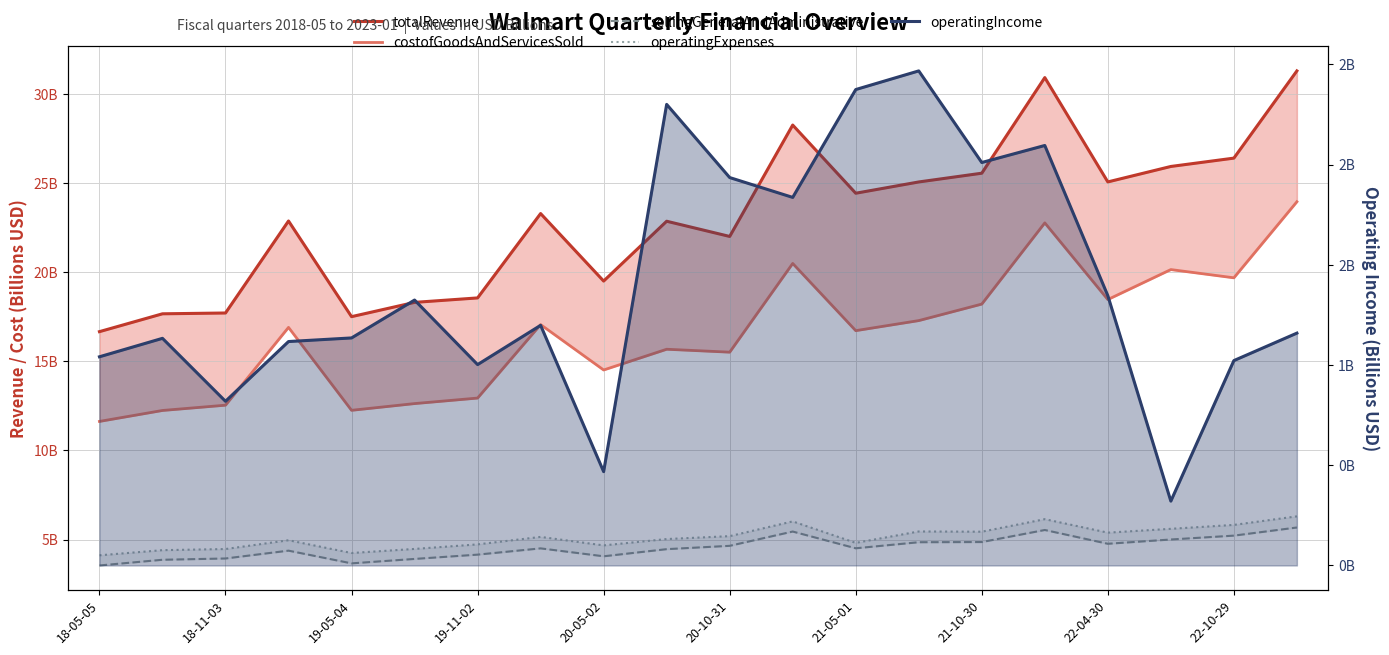

How many values in the operatingIncome series exceed 1?

17